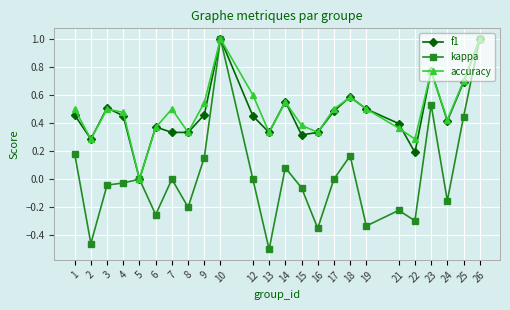

True or false: f1 has a value of 0.7 at 25.

True